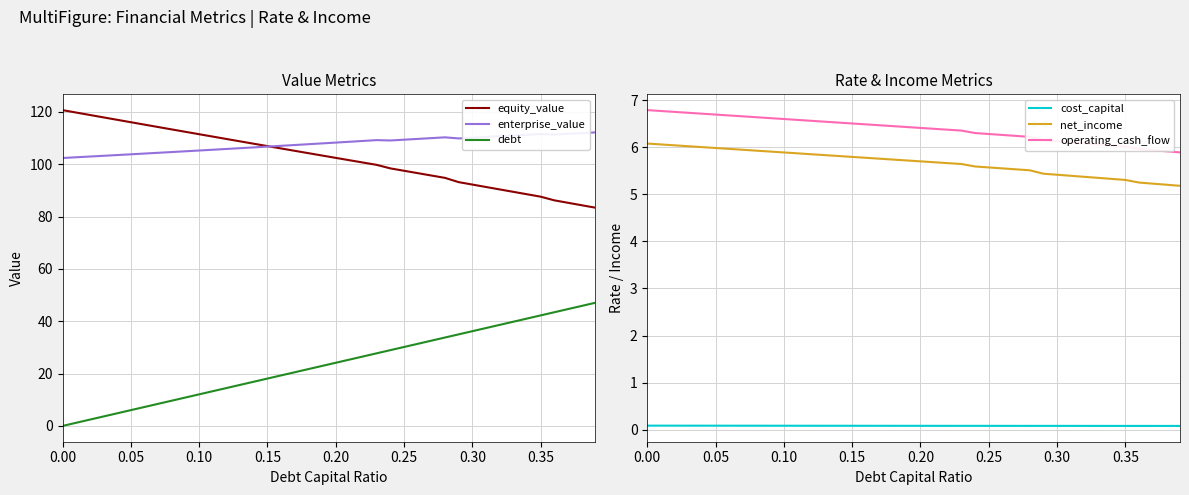

True or false: cost_capital and enterprise_value cross at least once.

False